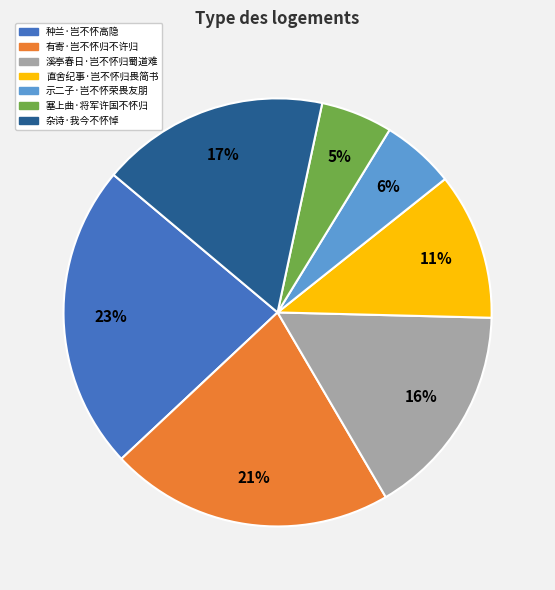

Which has a higher value, 种兰·岂不怀高隐 or 示二子·岂不怀荣畏友朋?

种兰·岂不怀高隐